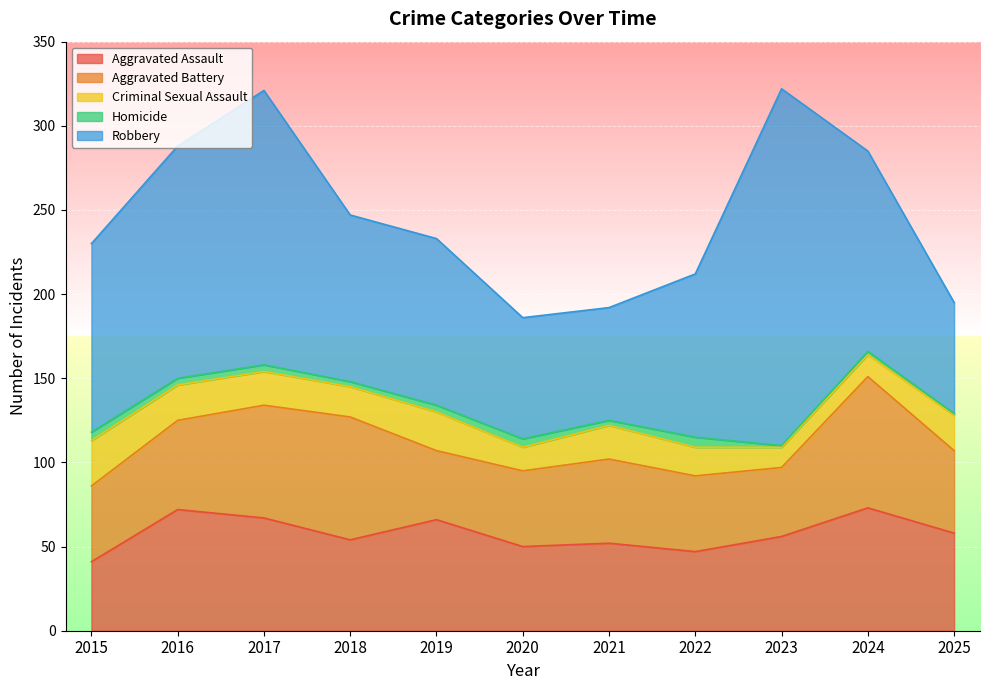

List the series in order of their peak value, highest first.

Robbery, Aggravated Battery, Aggravated Assault, Criminal Sexual Assault, Homicide